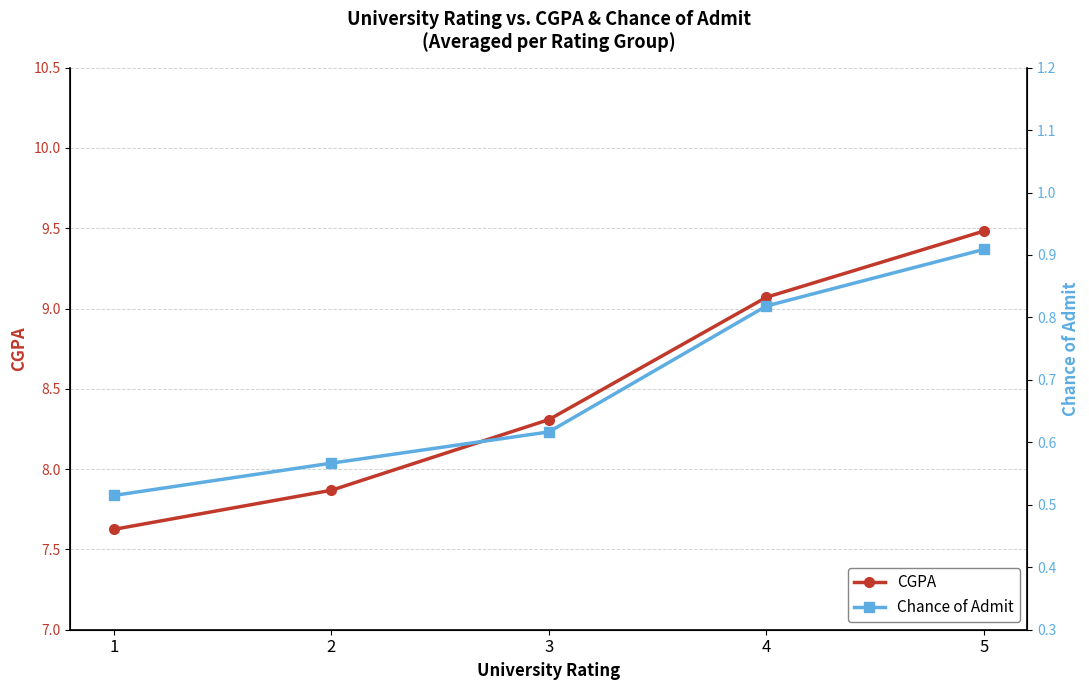

The value of Chance of Admit at 5 is 1.2. True or false?

False